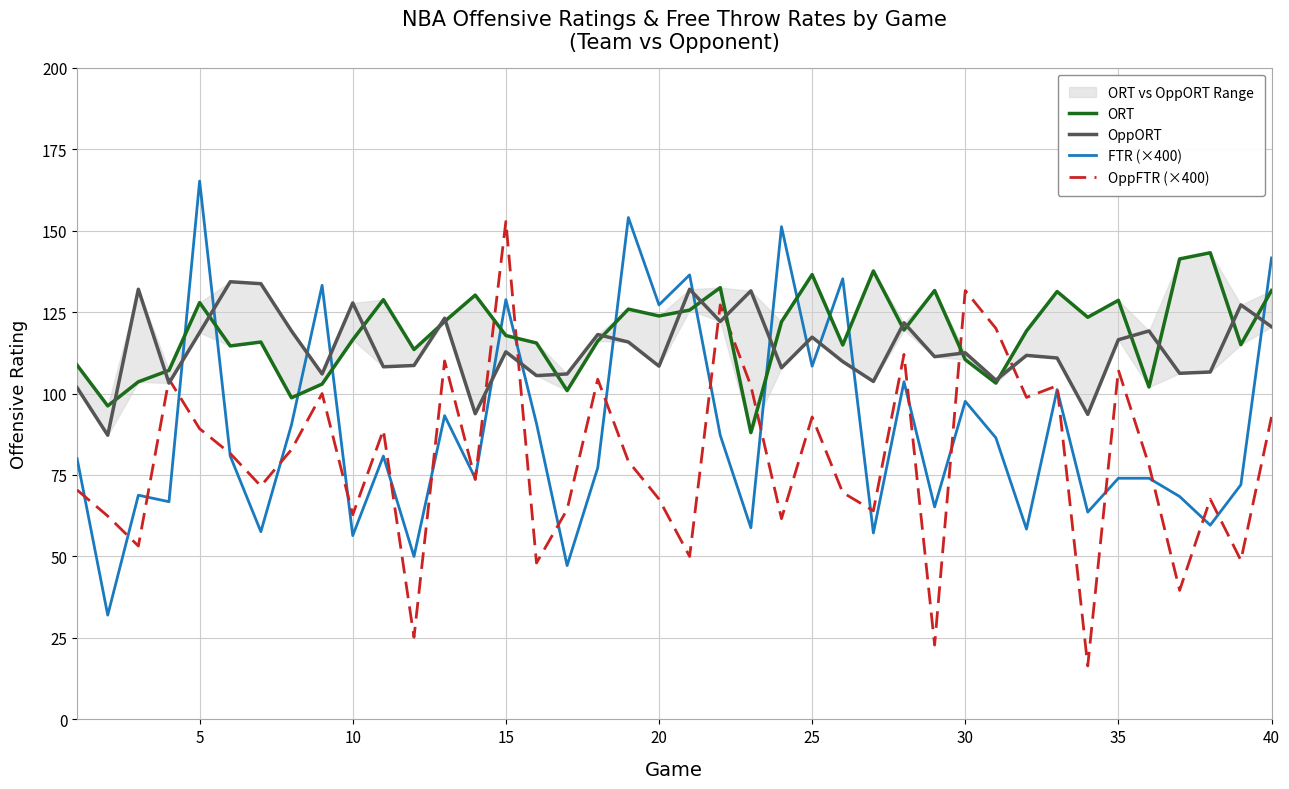

What is the maximum value for FTR (×400)?

165.2